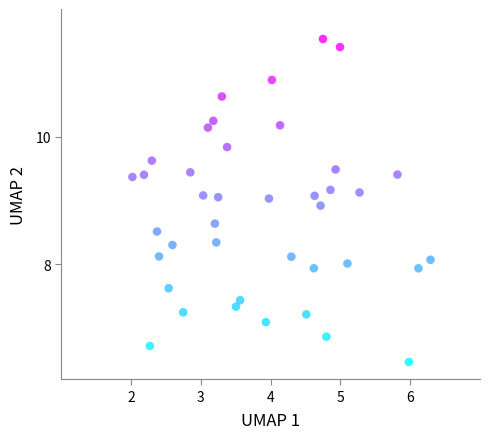

What is the range of X values (max minus min)?

4.3